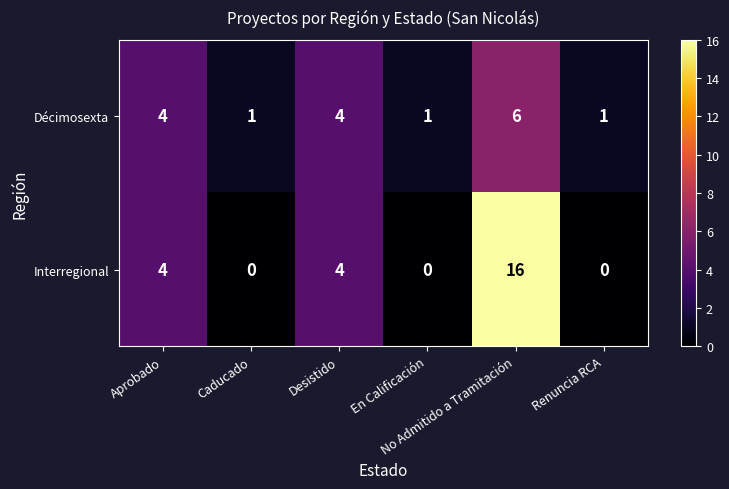

What is the average value of the Interregional series?

4